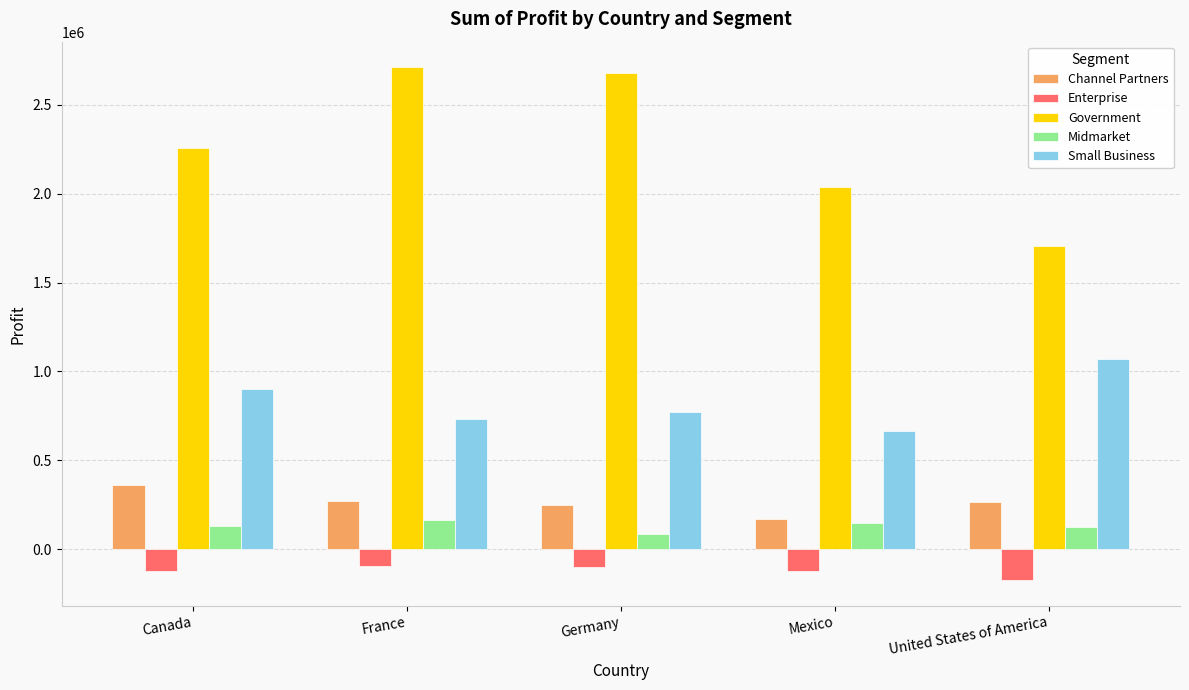

What is the label of the 1st bar from the left?

Canada